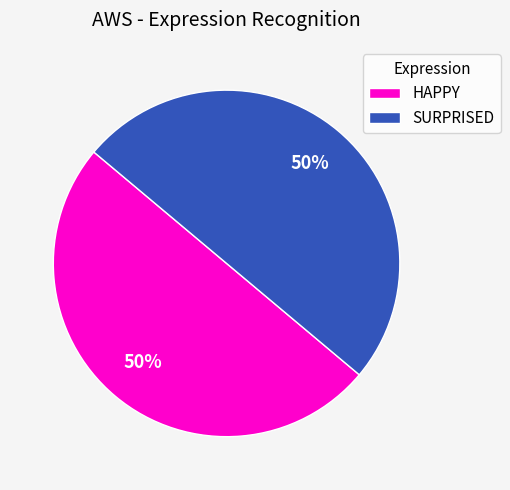

What is the ratio of the value at HAPPY to the value at SURPRISED?

1.0